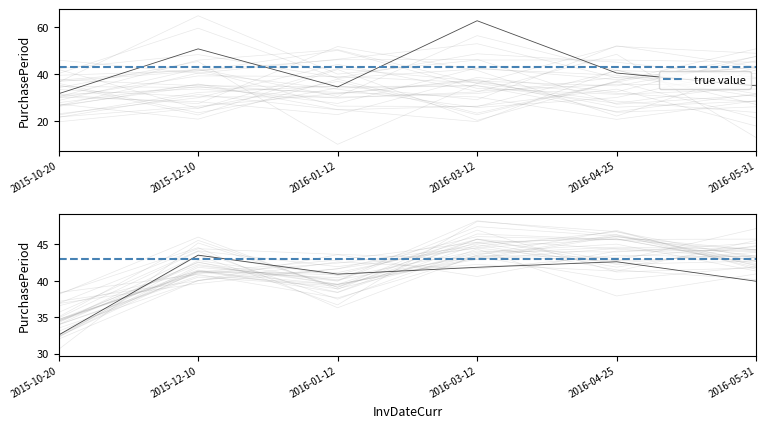

Which category has the highest value across all series?

2016-03-12